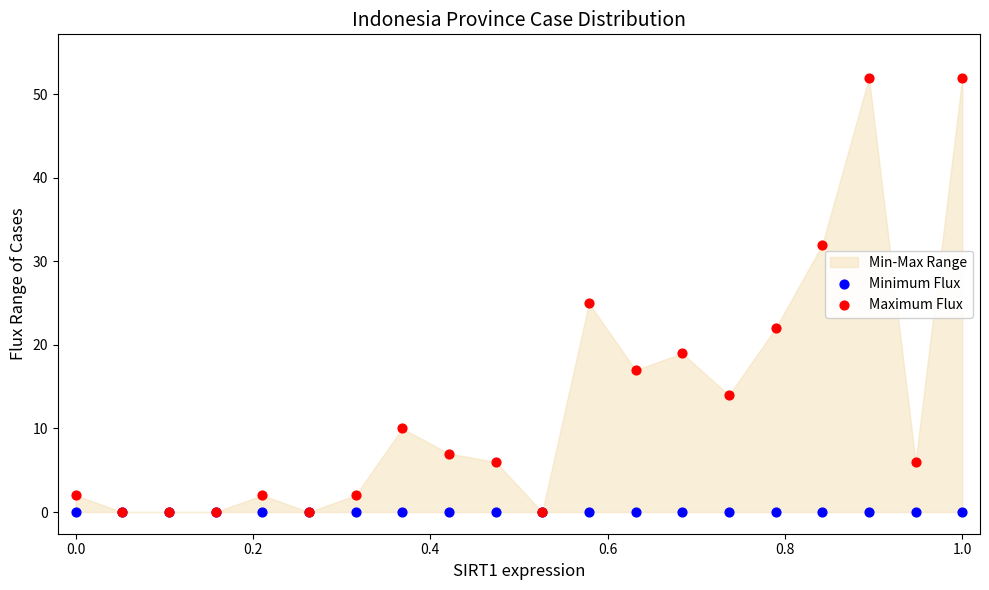

Which series contains the highest Y value?

Maximum Flux